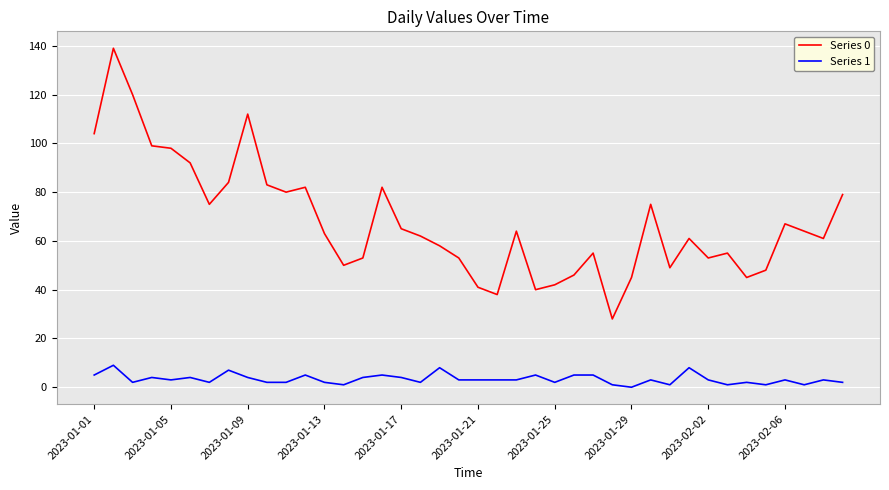

How many distinct data groups are displayed?

2